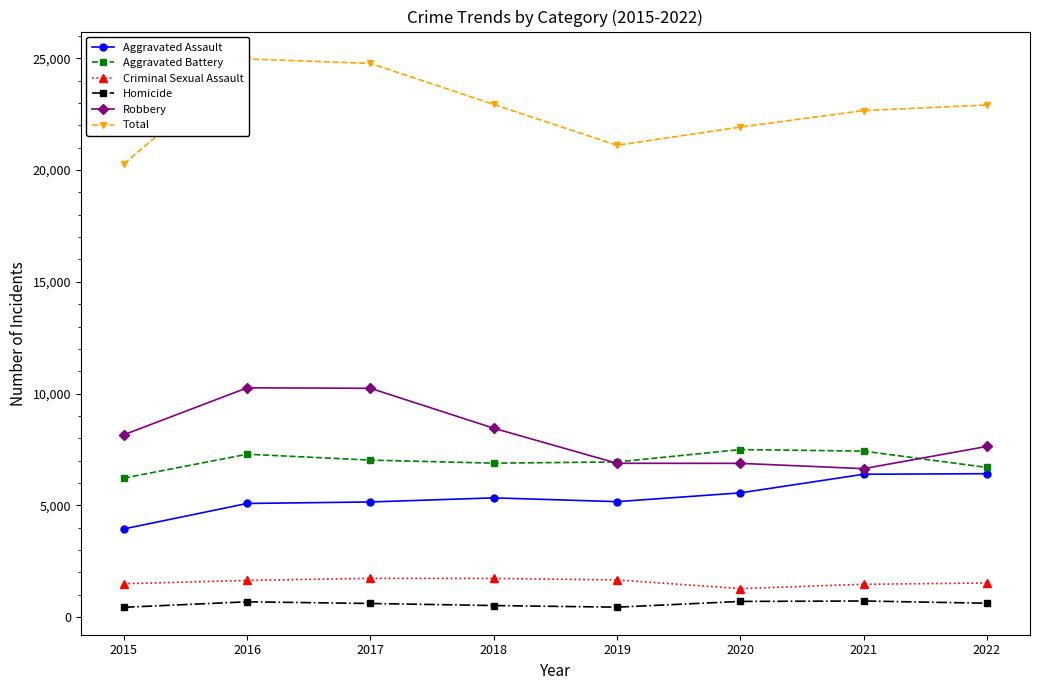

What is the difference between the maximum and minimum values in the Total series?

4696